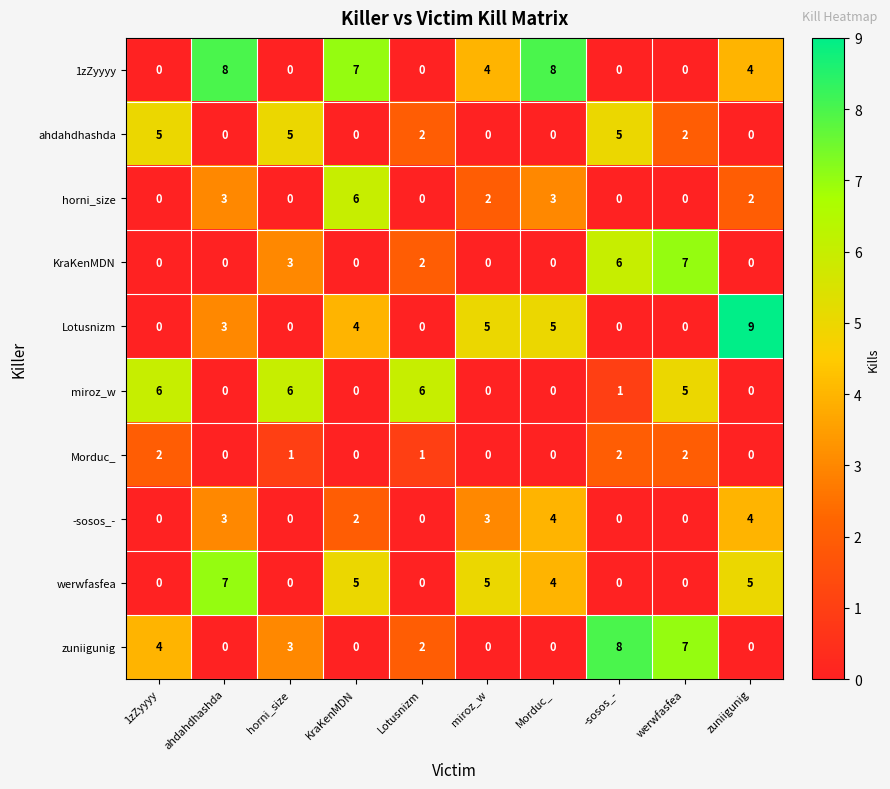

What is the difference between the maximum and second lowest values in the ahdahdhashda series?

5